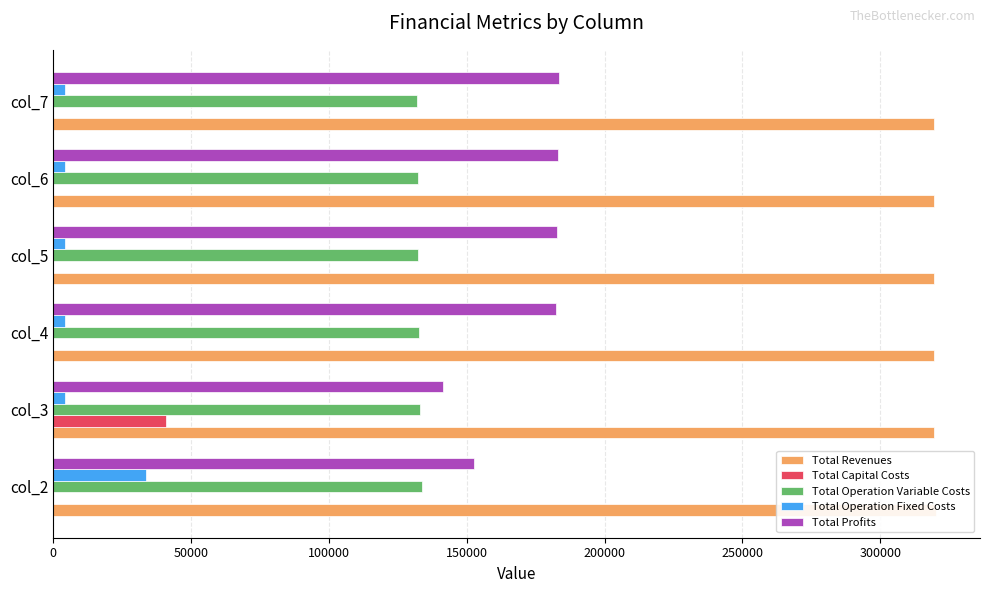

What is the total value across all series at col_3?

639082.4